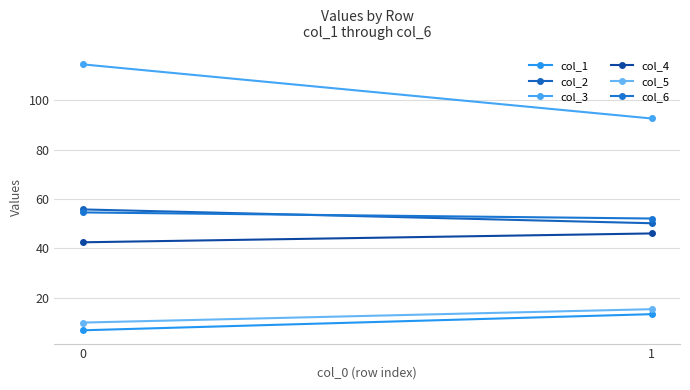

How many values in the col_4 series are below 46?

1